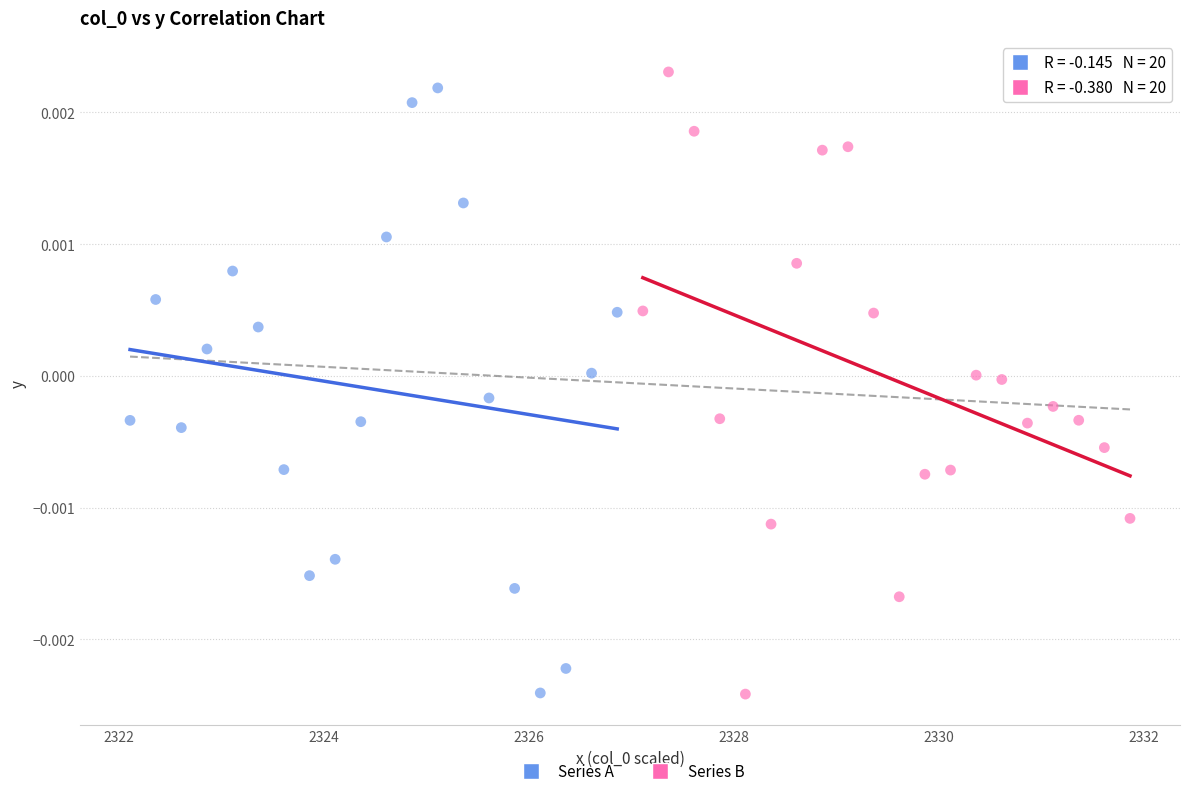

What are all the series names shown in the legend?

Series A, Series B